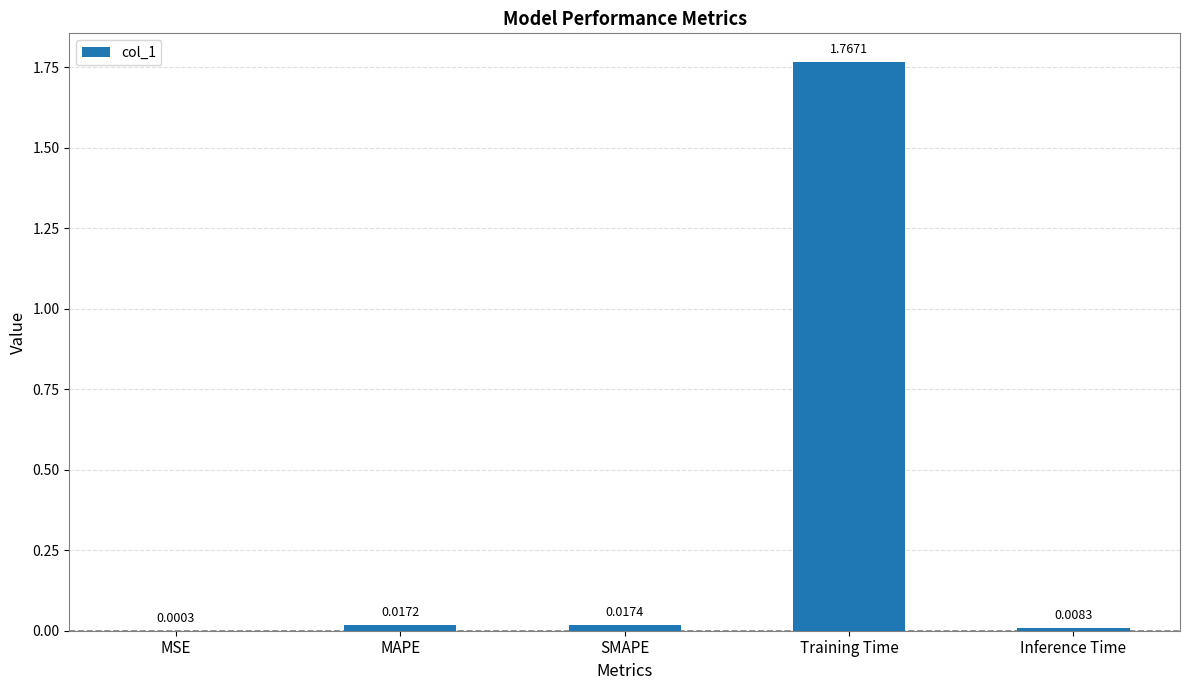

Which label corresponds to the largest value in the chart?

Training Time